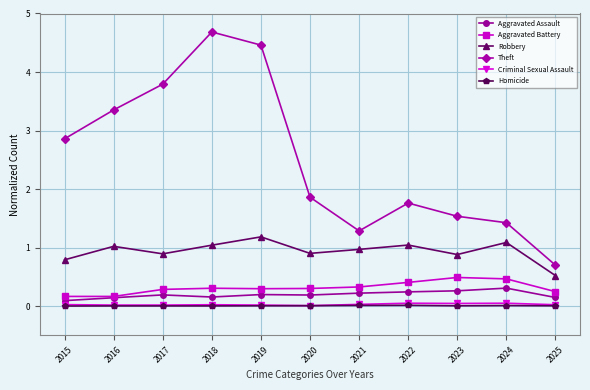

Does the chart have visible grid lines?

Yes